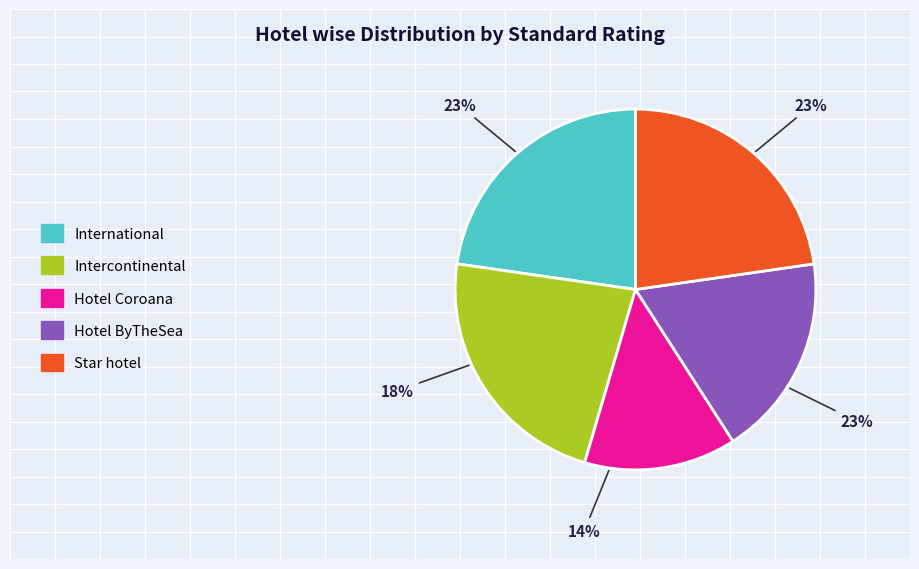

How many slices are in this pie chart?

5